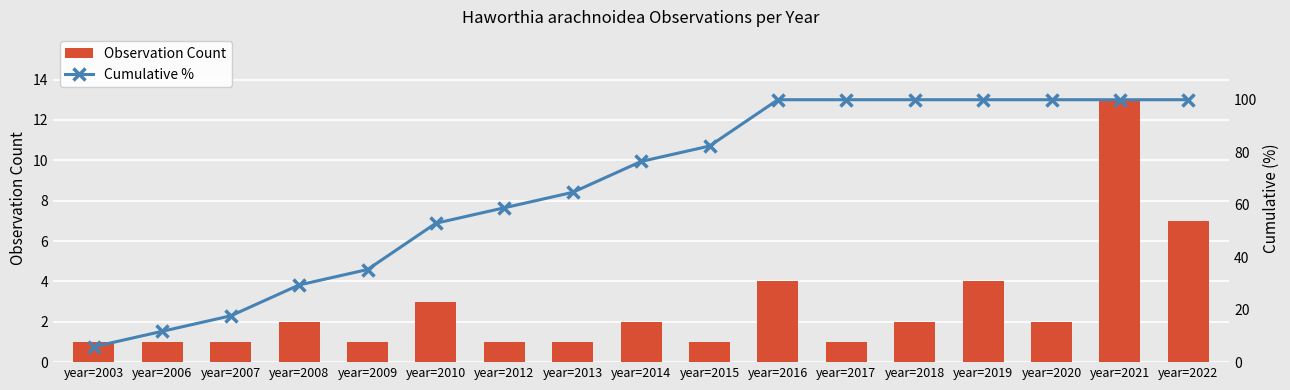

List the series in order of their peak value, highest first.

Cumulative %, Observation Count